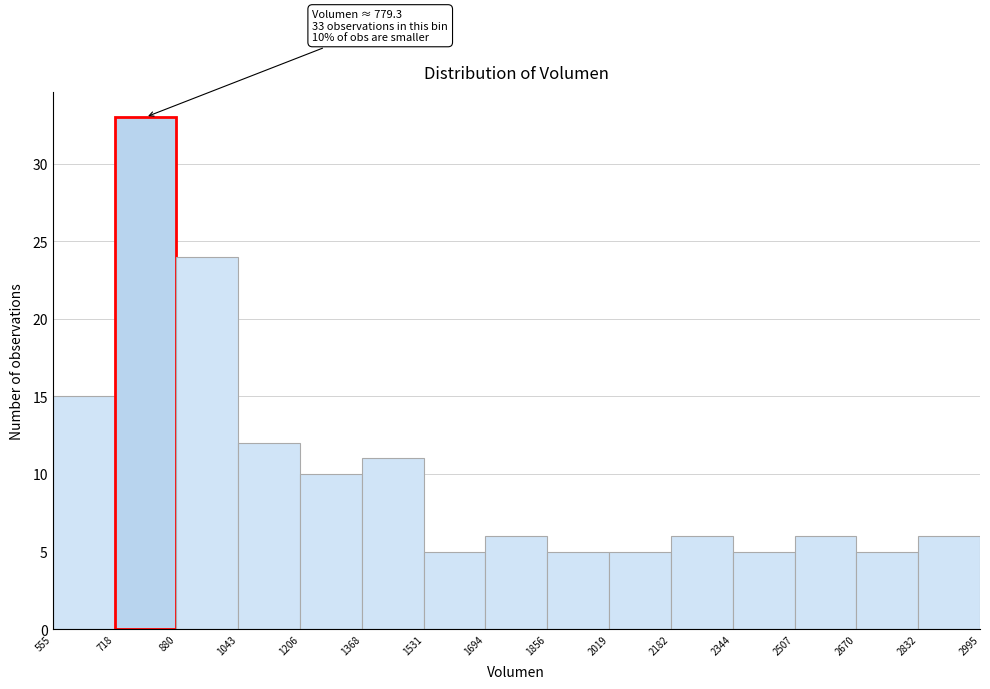

Over which range of the x-axis is the bar tallest?

718 to 880